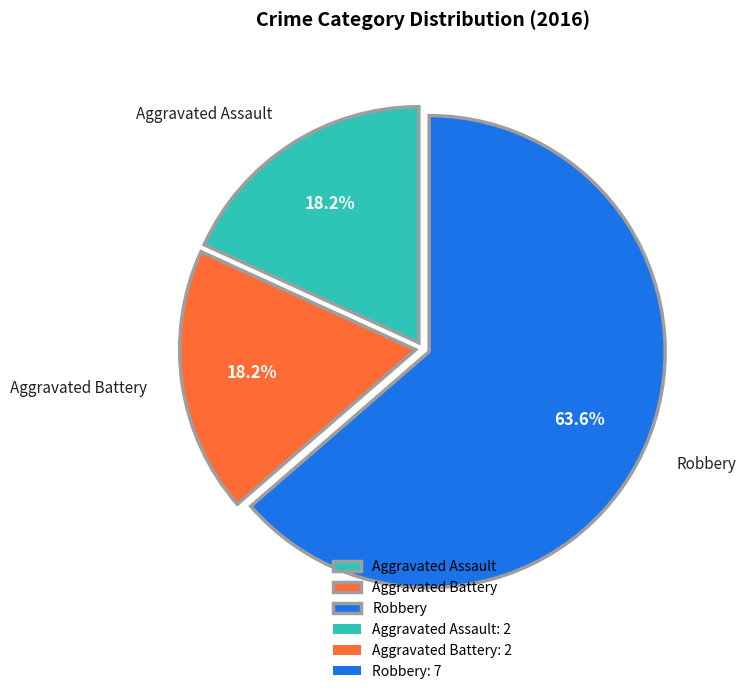

How many slices are in this pie chart?

3